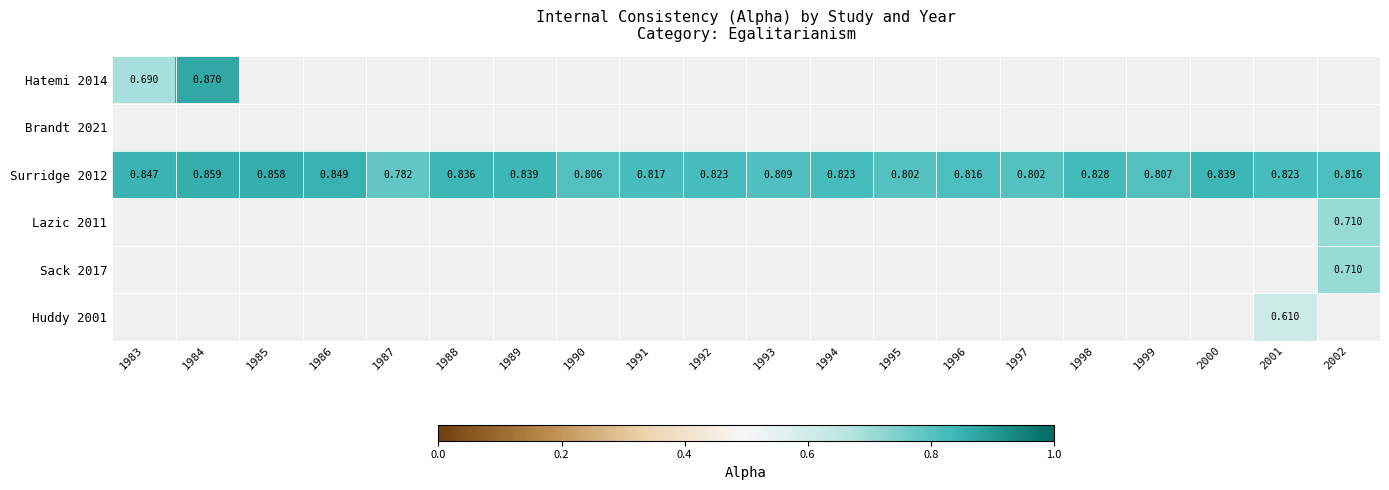

Which series has the largest total across all categories?

Surridge 2012